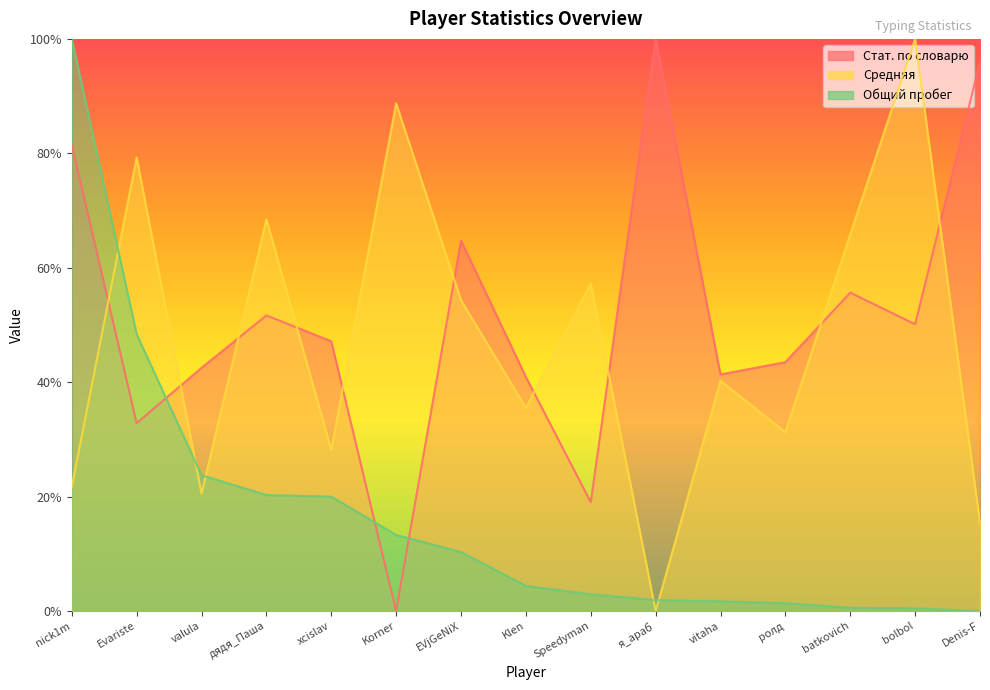

What is the average value of the Стат. по словарю series?

0.5